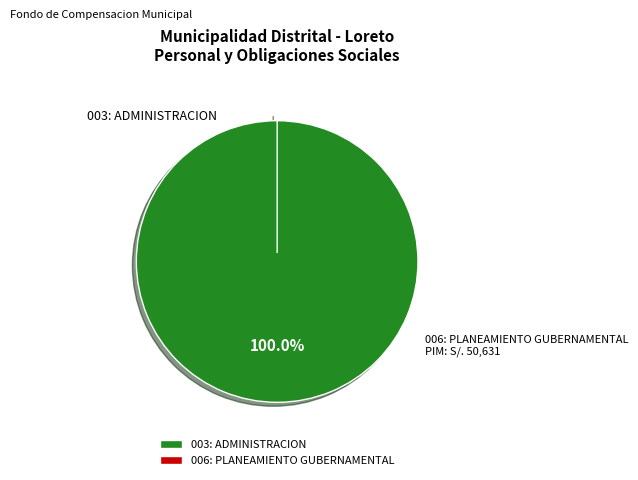

True or false: 006: PLANEAMIENTO GUBERNAMENTAL accounts for 0% of the total.

True